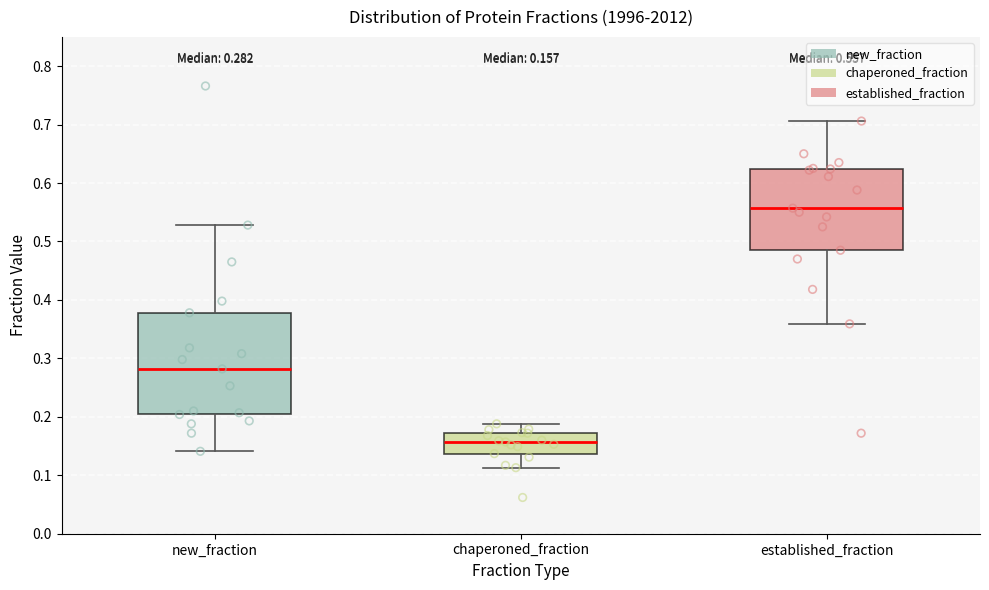

Which box has the lowest median line?

chaperoned_fraction